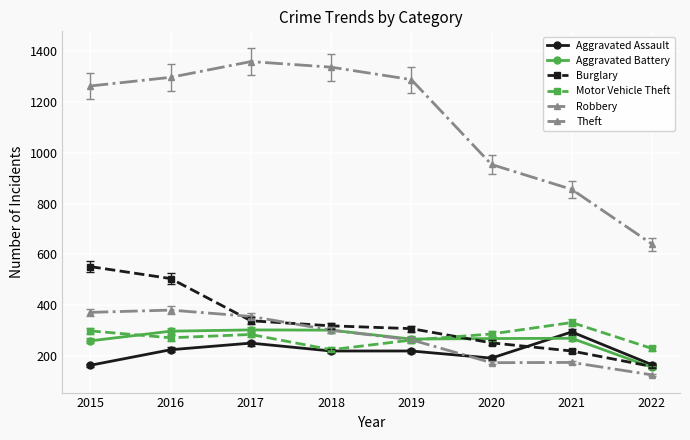

Does the chart have visible grid lines?

Yes